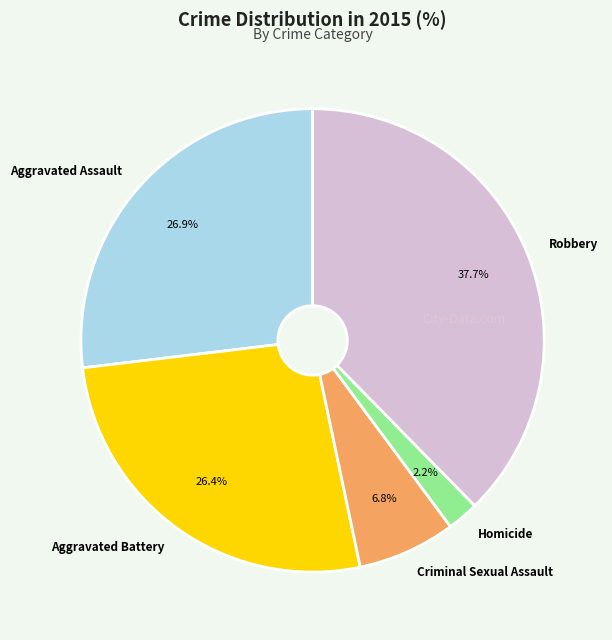

Is the sum of Homicide and Aggravated Battery greater than half?

No